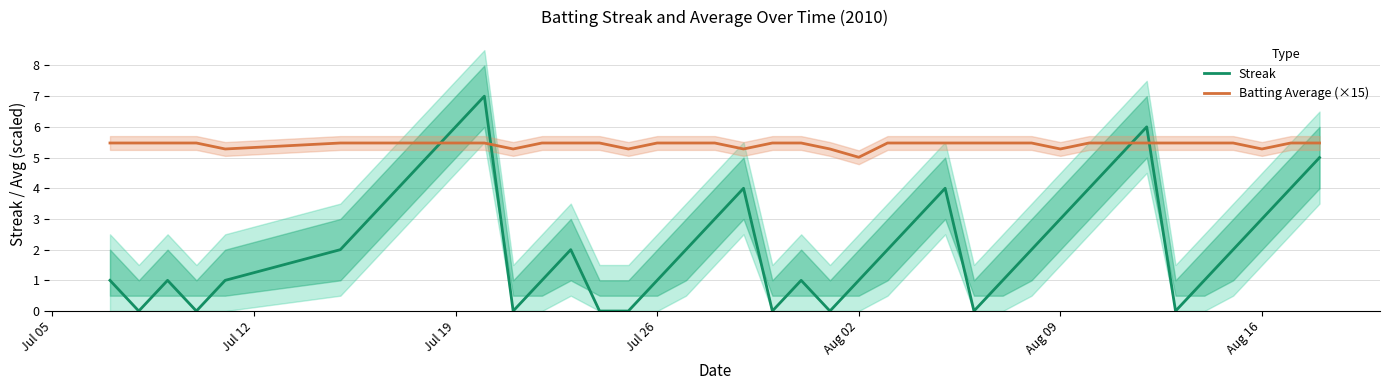

After their last crossing, which series has the higher values: Streak or Batting Average (×15)?

Batting Average (×15)